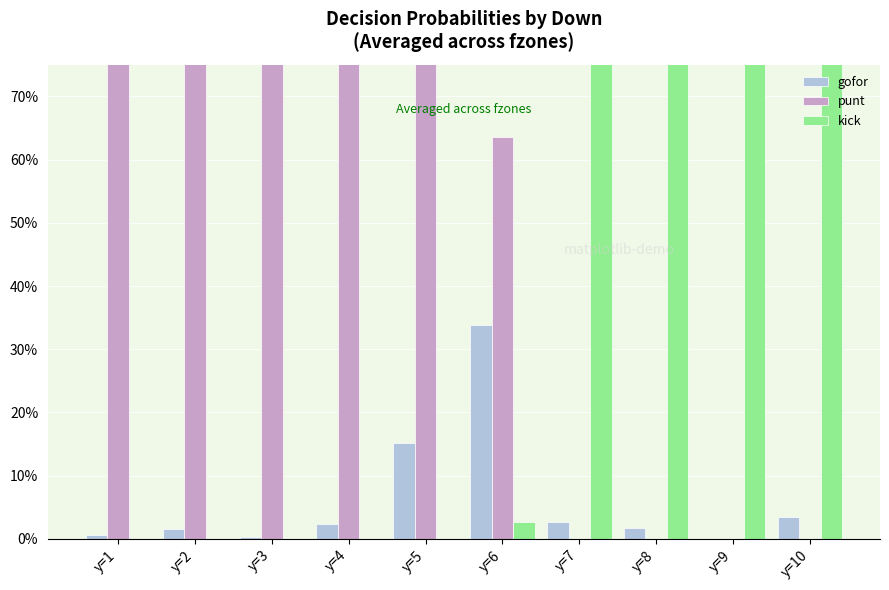

The kick series shows 0.0 at y=4. True or false?

True